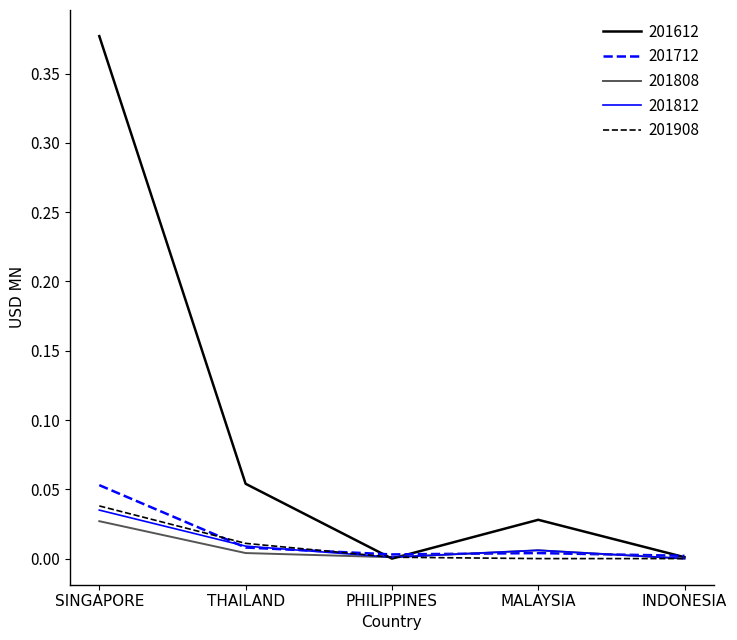

Which series has the largest total across all categories?

201612